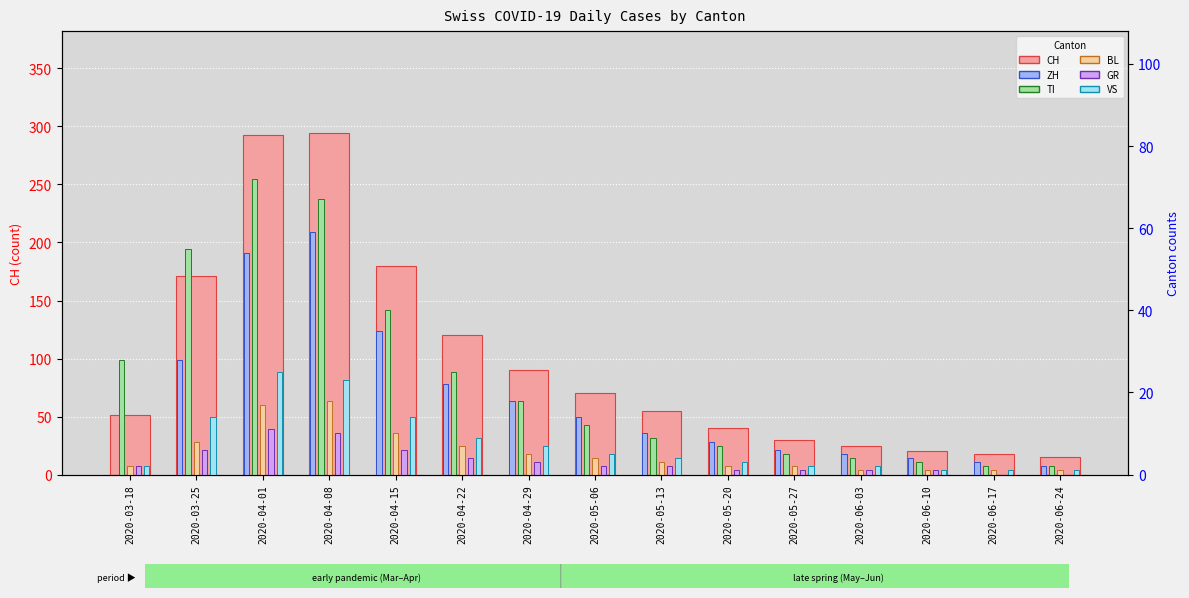

Does the chart contain stacked bars?

No